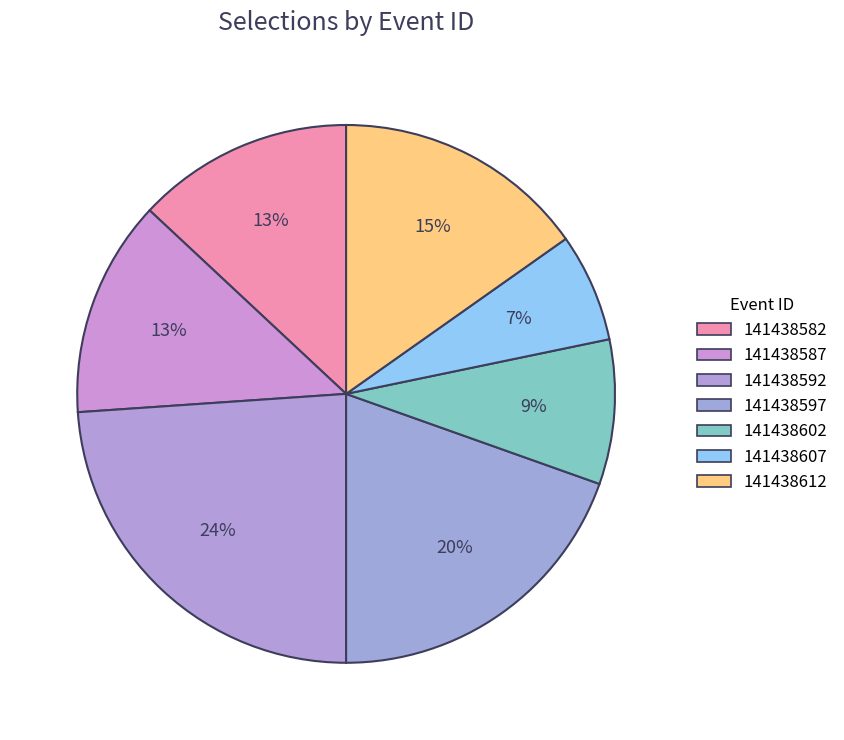

Count the number of slices in the pie.

7